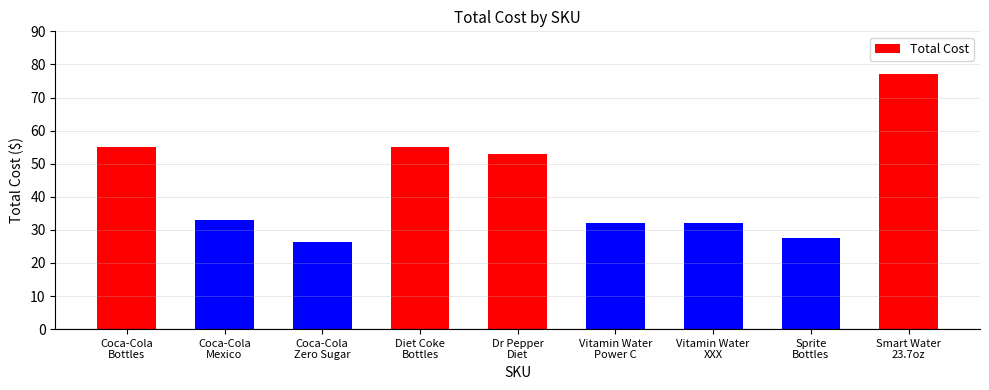

Approximately how many times larger is the value at Vitamin Water
XXX compared to Vitamin Water
Power C?

1.0